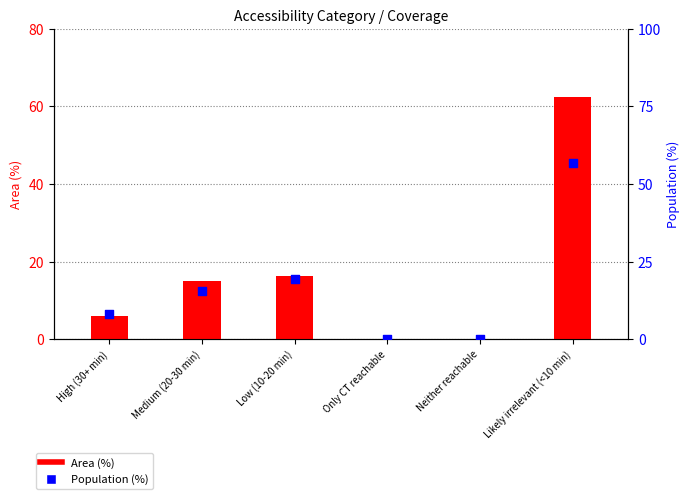

Which series contains the lowest Y value?

Area (%)